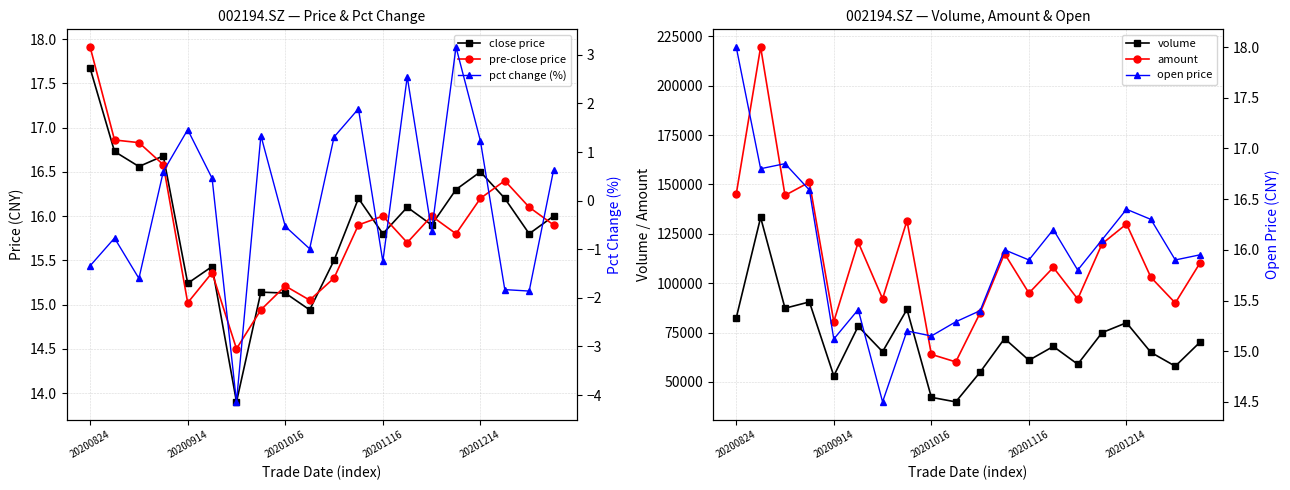

True or false: amount has a value of 211621.3 at 20201214.

False